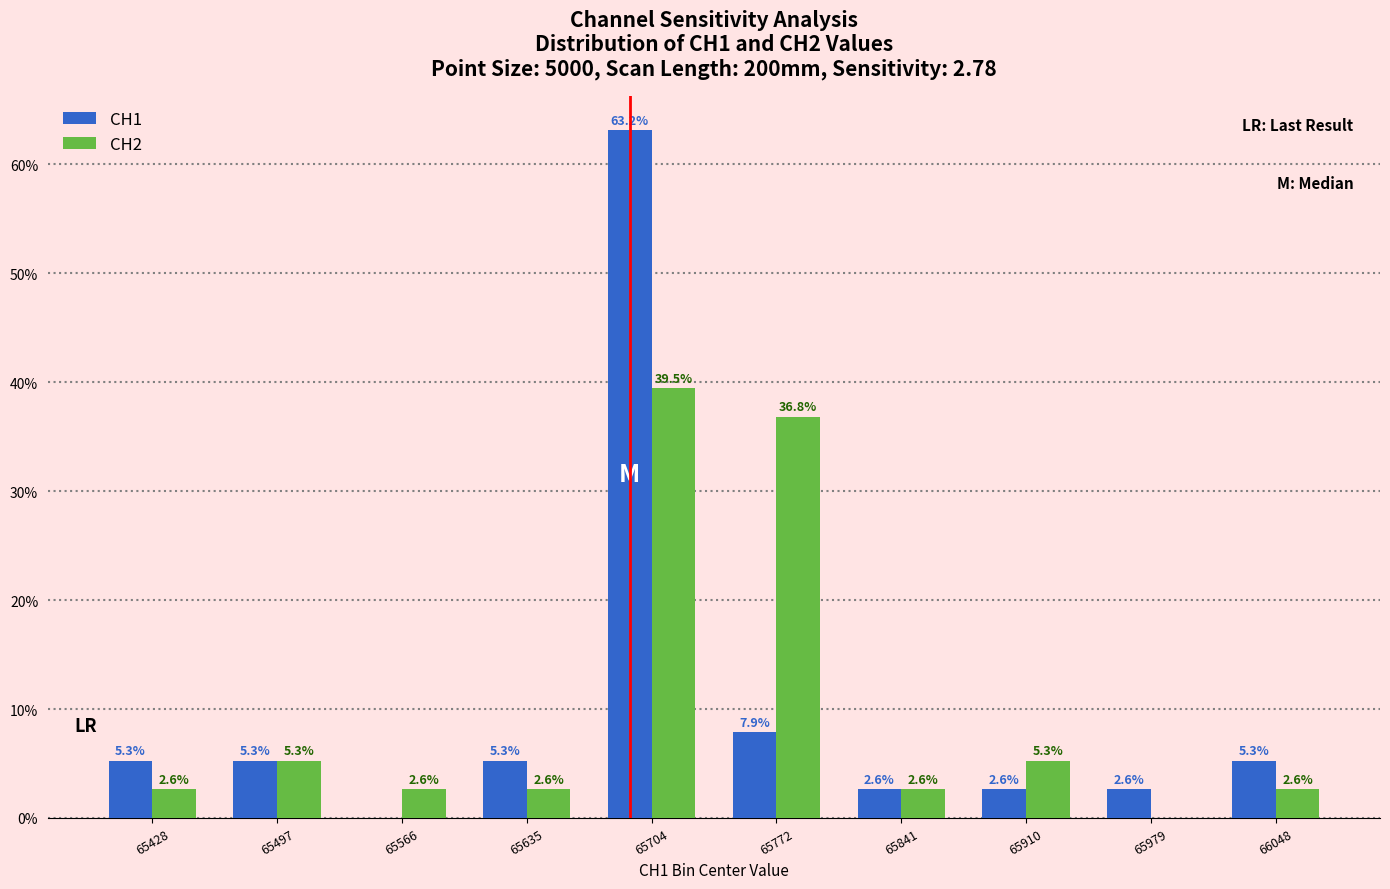

Between 65566 and 65704, which series saw the biggest shift?

CH1